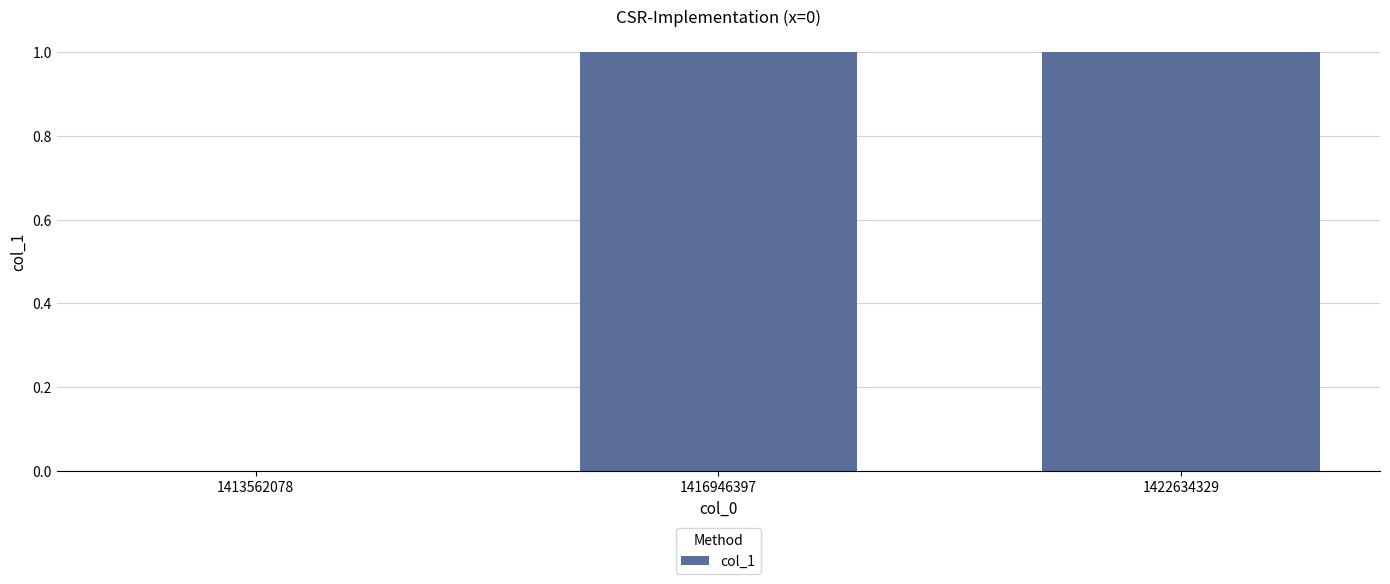

What is the change in value from 1413562078 to 1416946397?

+1